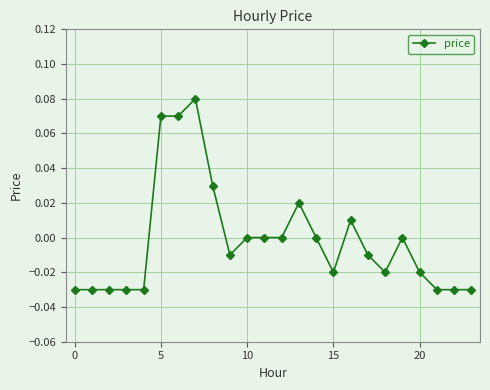

How many categories are shown in the chart?

24